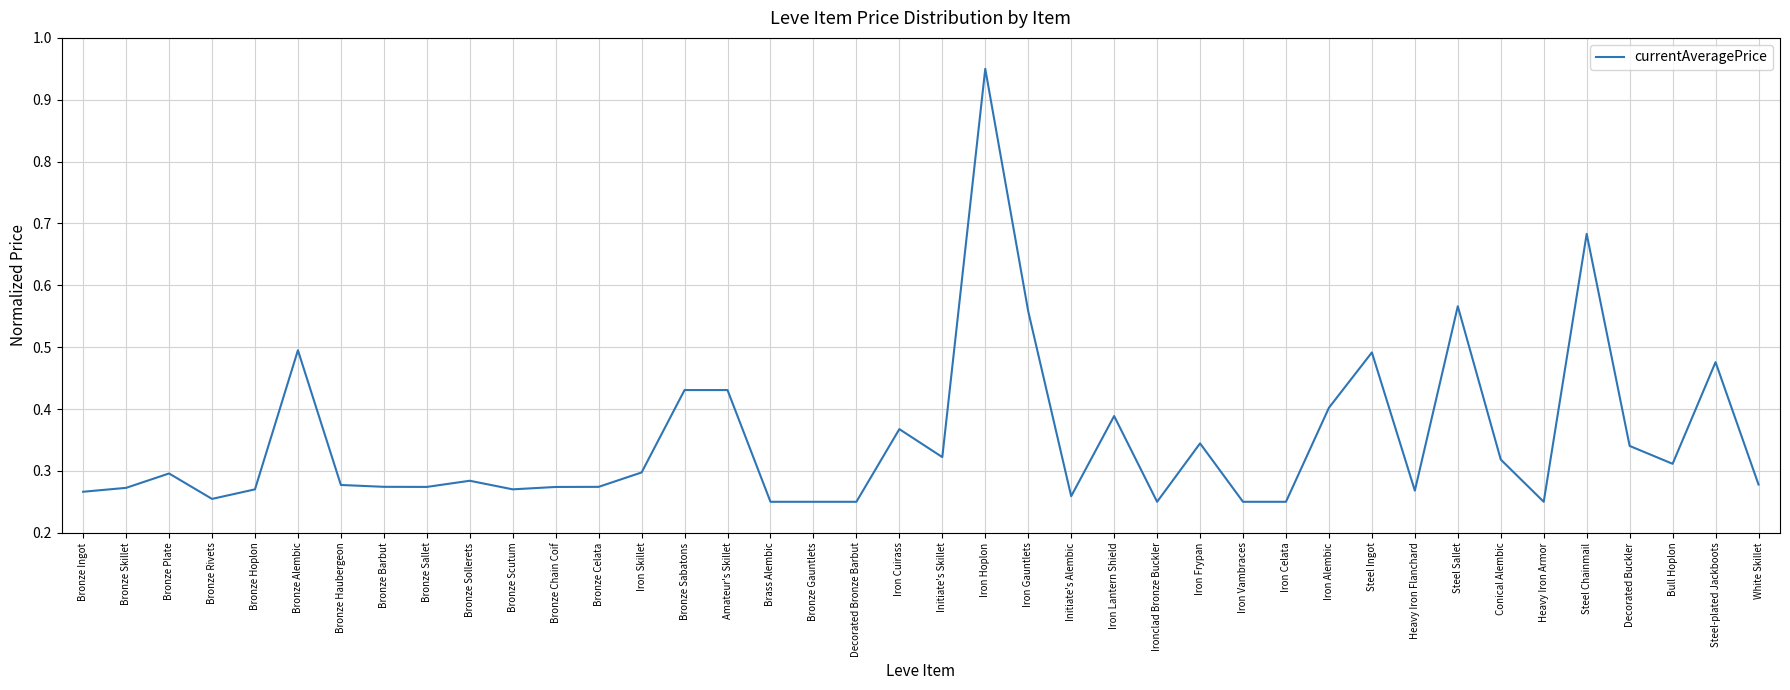

What is the change in value from Bronze Sollerets to Steel Chainmail?

+0.4